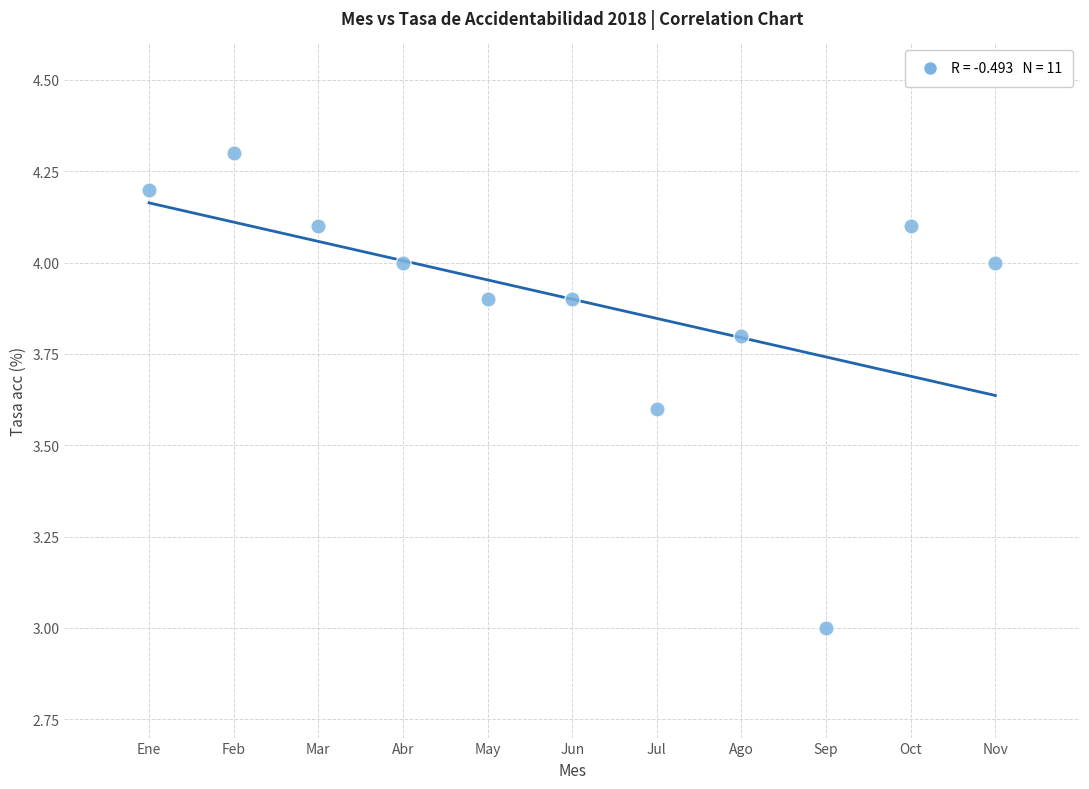

What is the range of X values (max minus min)?

10.0